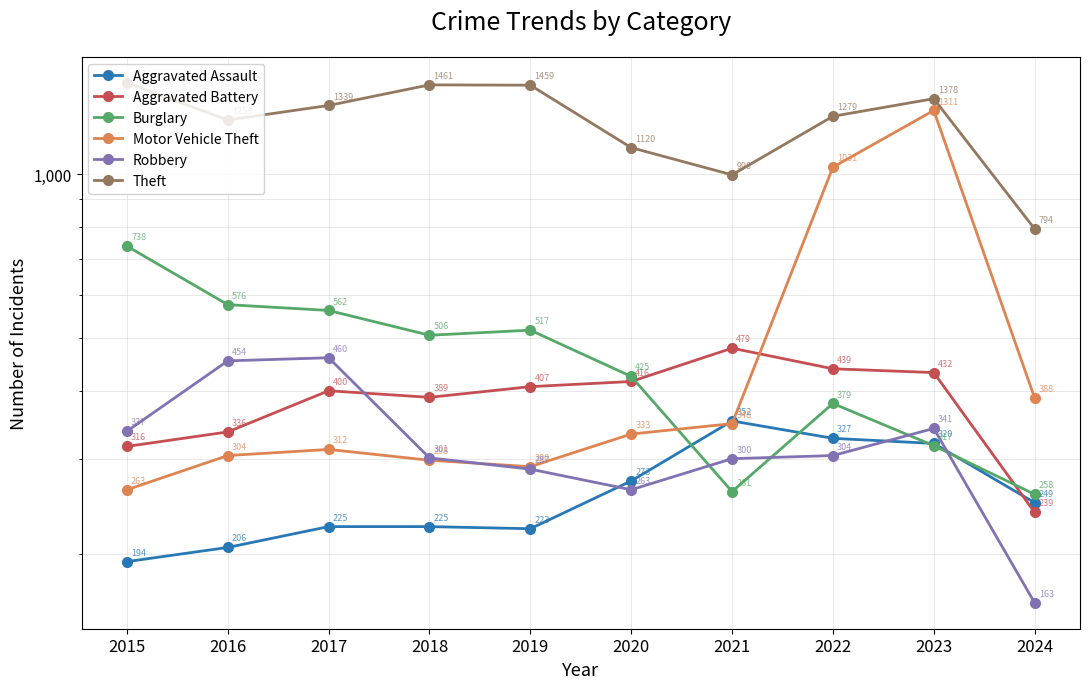

Which label corresponds to the smallest value in the chart?

2024